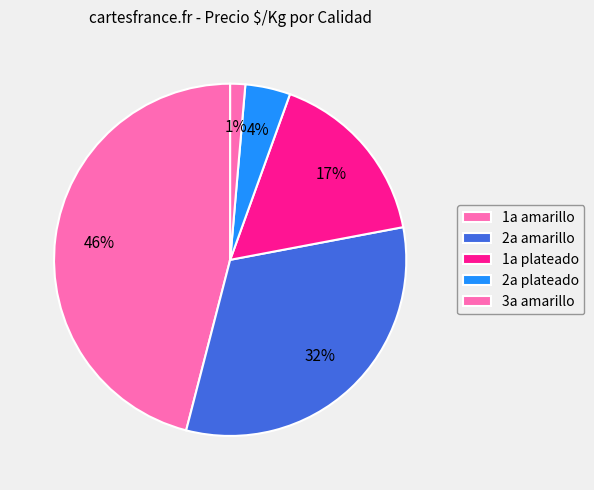

Is there any slice that represents more than half of the pie?

No